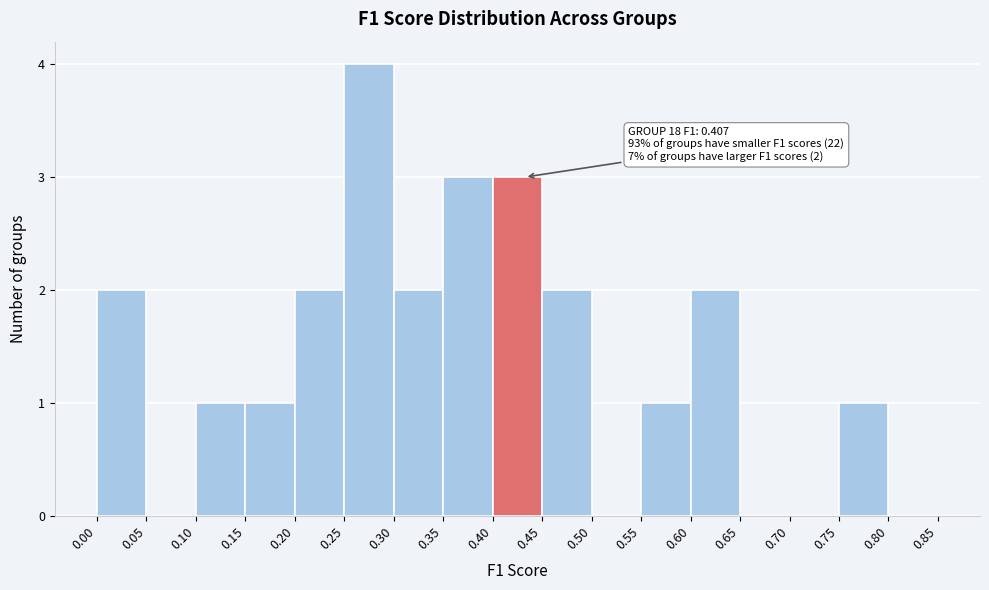

Over which range of the x-axis is the bar tallest?

0.25 to 0.30